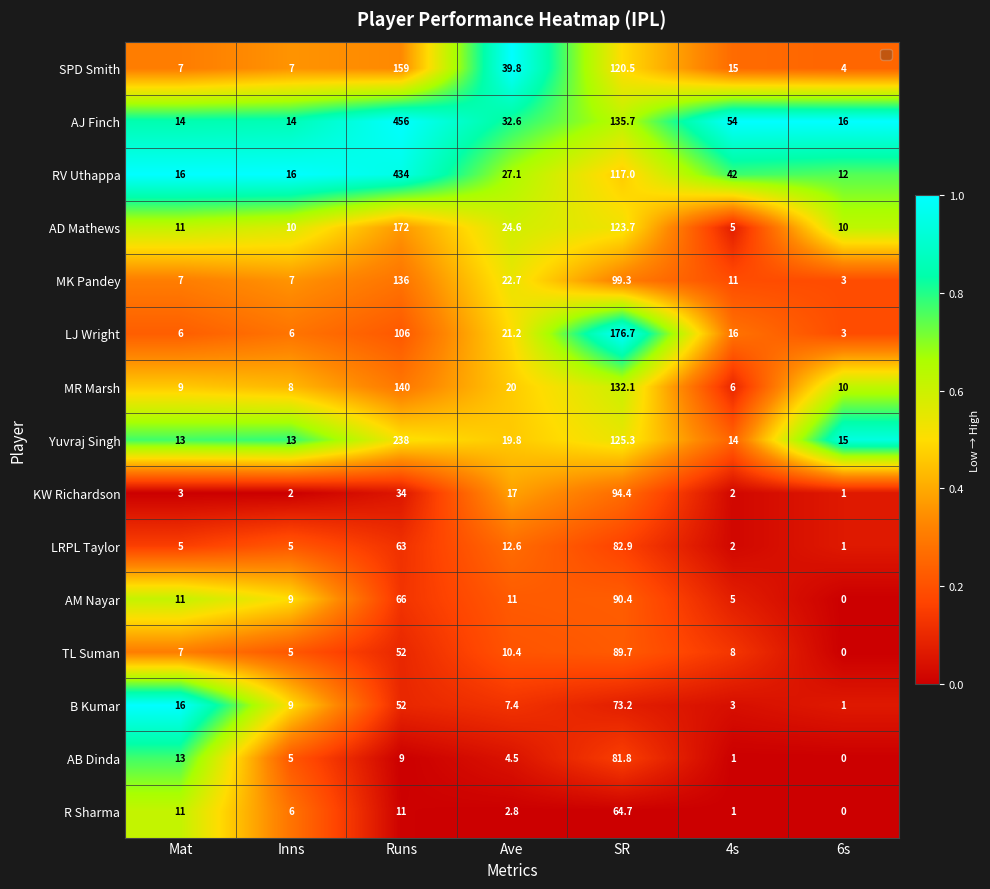

What is the greatest value displayed?

456.0